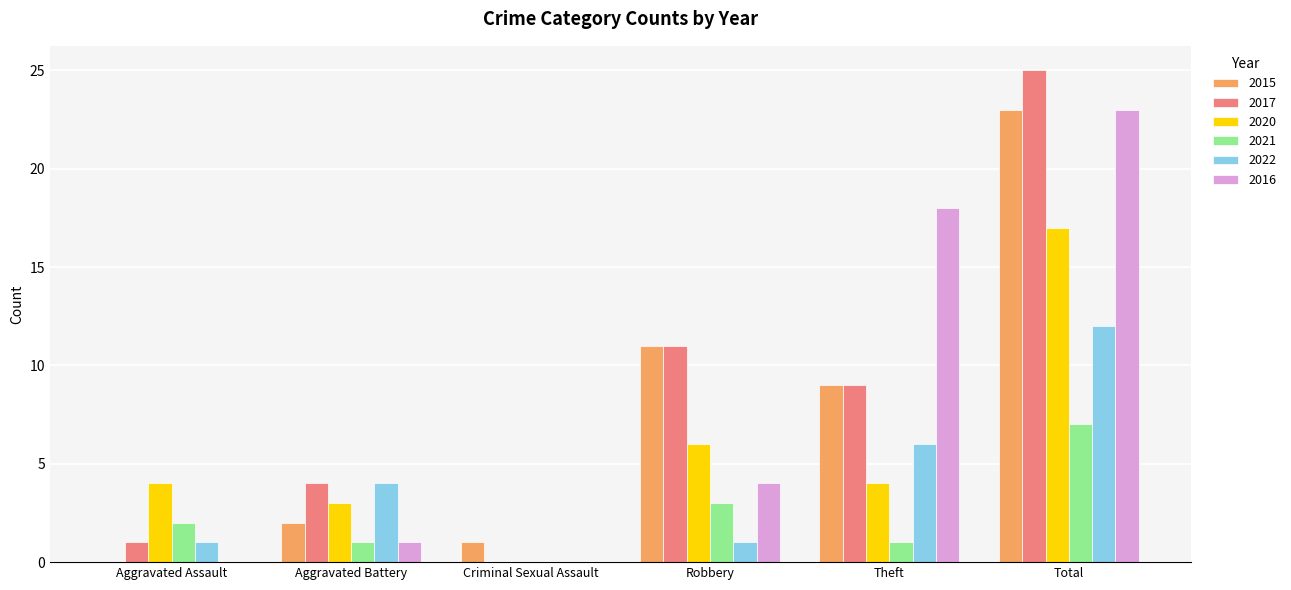

What are all the series names shown in the legend?

2015, 2017, 2020, 2021, 2022, 2016